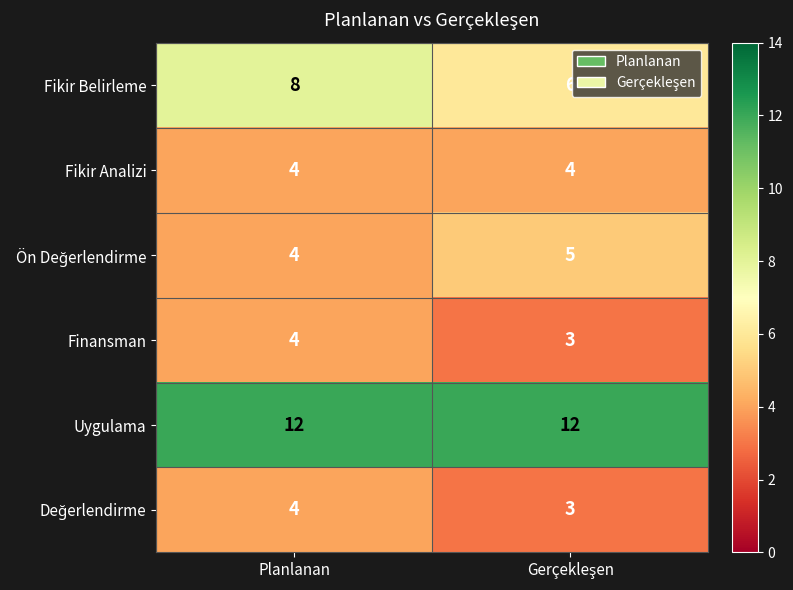

Which series has the largest range (max minus min)?

Fikir Belirleme